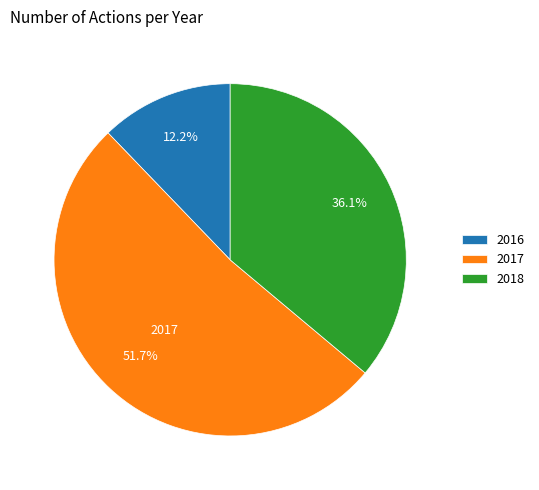

The 2016 slice represents 19% of the pie. True or false?

False